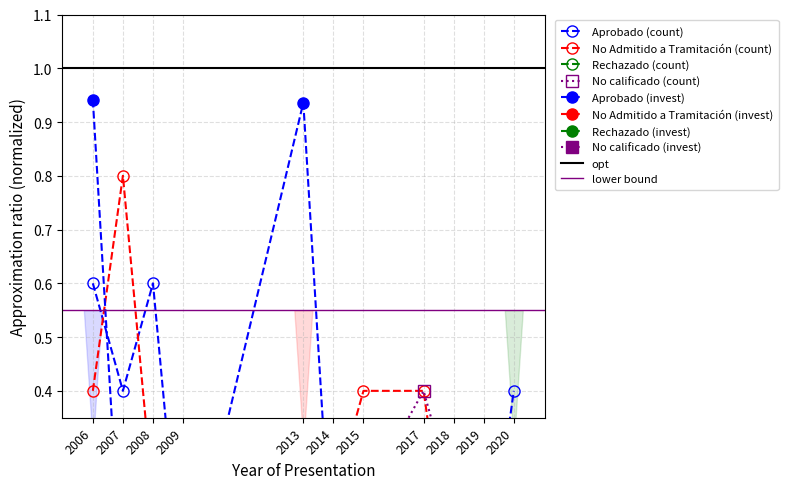

What is the value of the Aprobado point at the 3rd from the left?

0.6